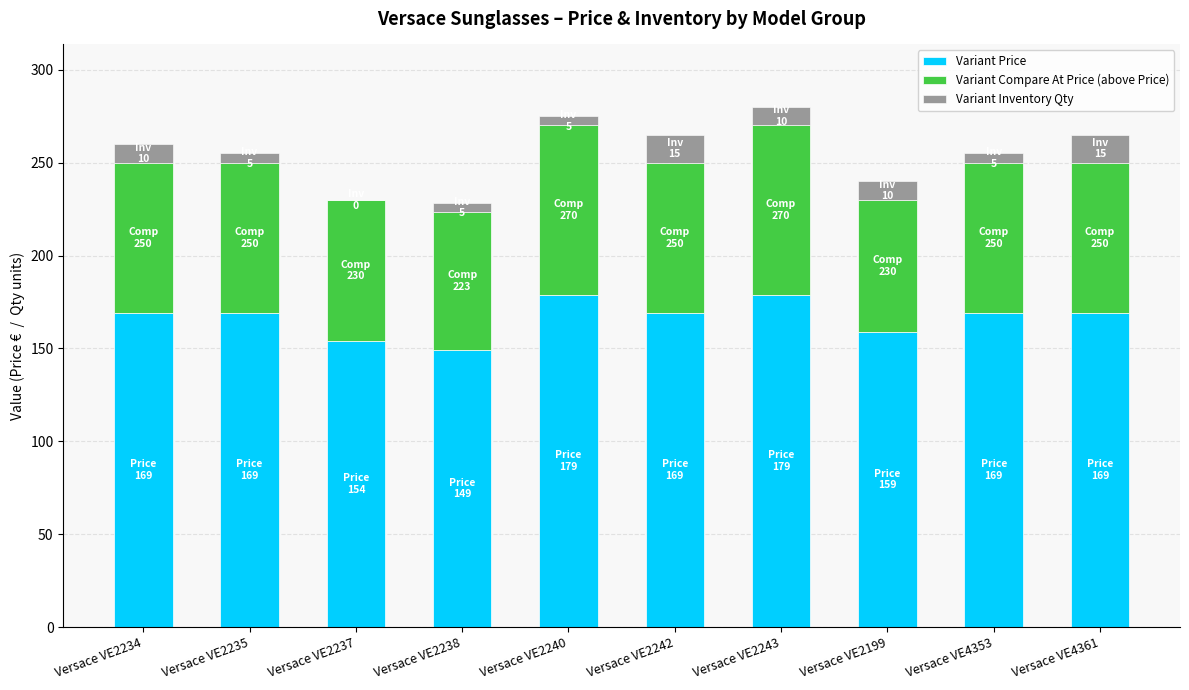

True or false: Variant Price has a value of 169.0 at Versace VE4361.

True